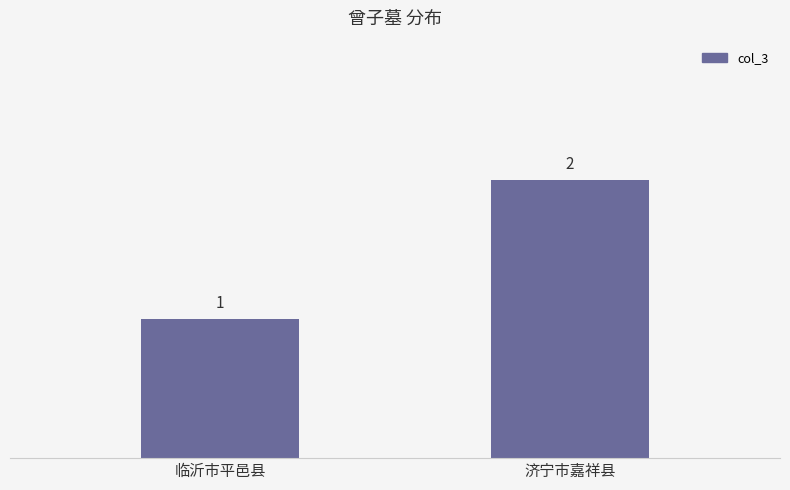

Reading right to left, extract all data points from this chart.

2	1